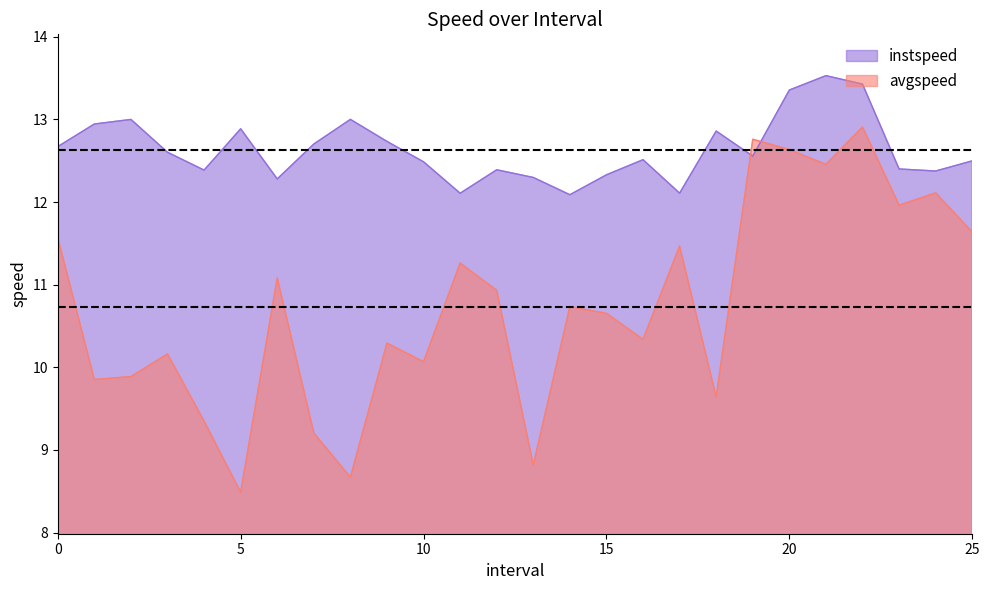

Rank the categories by avgspeed value from lowest to highest.

5.0, 8.0, 13.0, 7.0, 4.0, 18.0, 1.0, 2.0, 10.0, 3.0, 9.0, 16.0, 15.0, 14.0, 12.0, 6.0, 11.0, 17.0, 0.0, 25.0, 23.0, 24.0, 21.0, 20.0, 19.0, 22.0